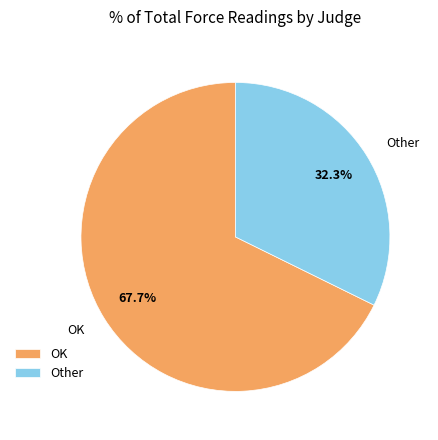

Rank the categories by value from lowest to highest.

Other, OK